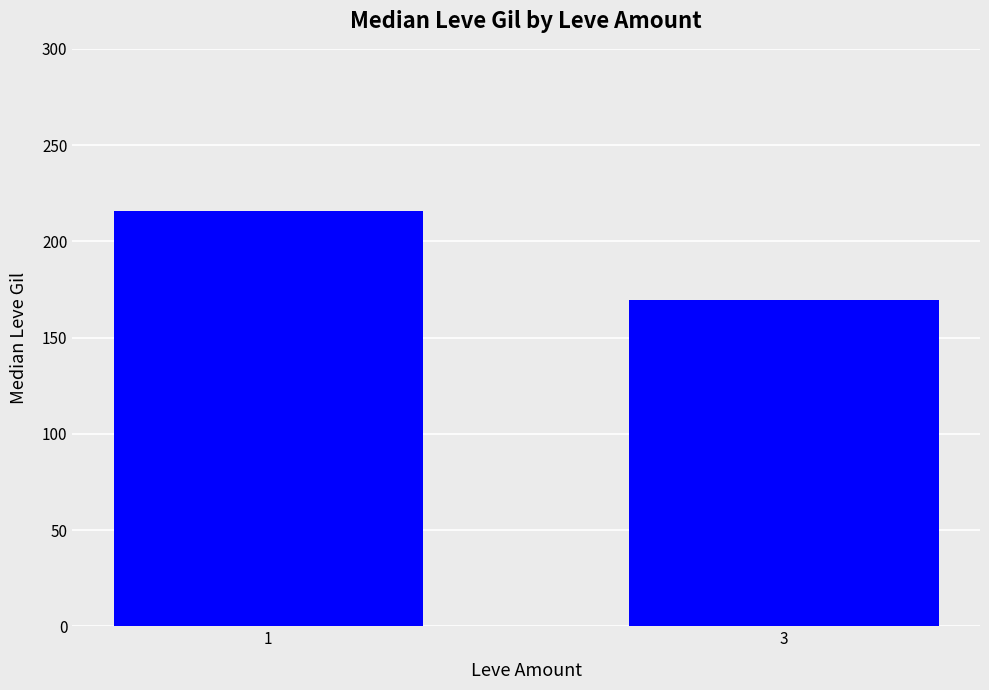

Rank the categories by value from highest to lowest.

1, 3